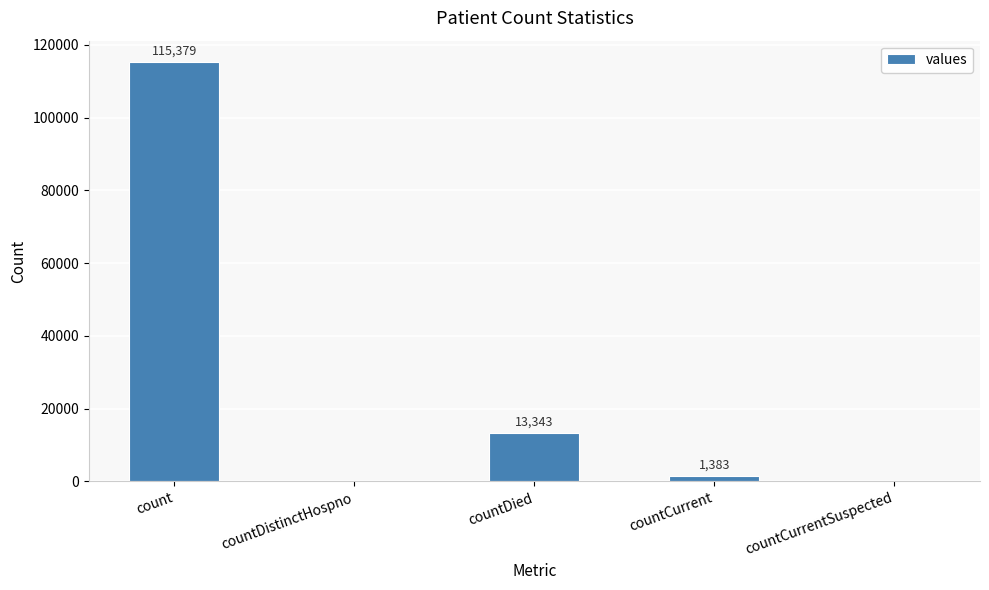

What is the sum of all values?

130105